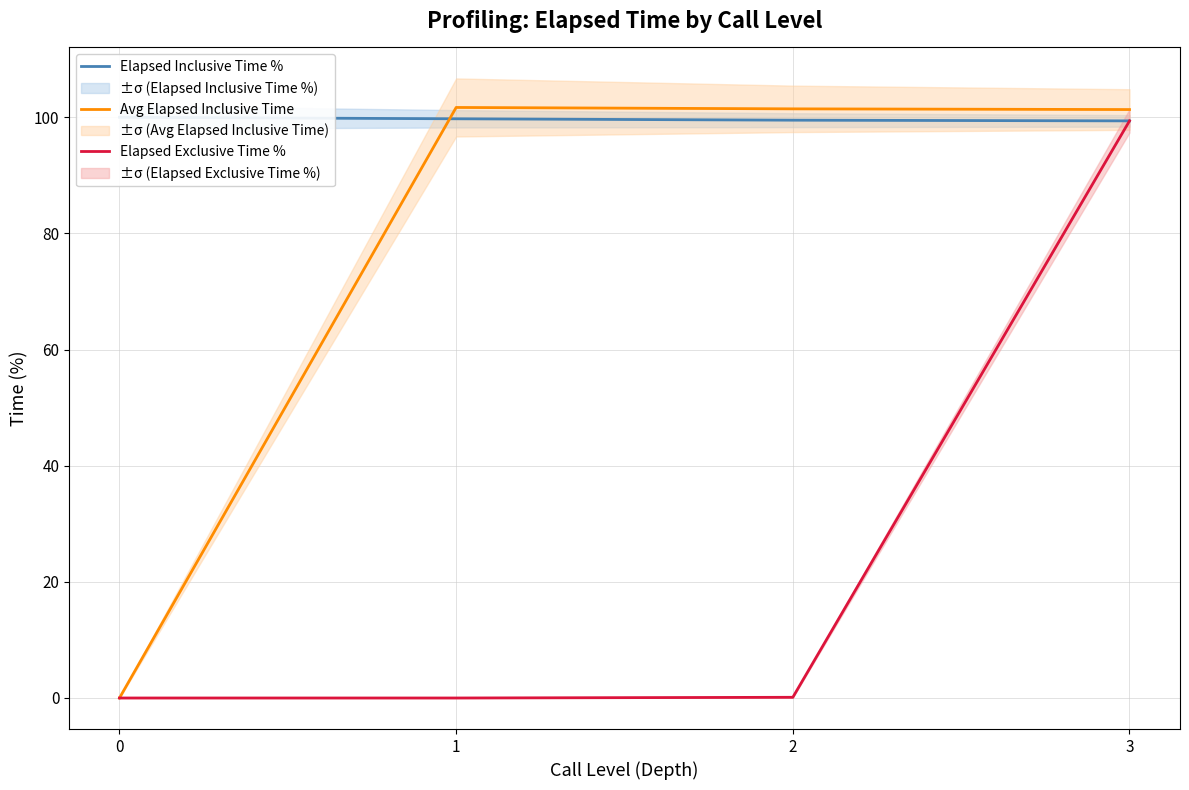

Read the Elapsed Inclusive Time % value at 1.

99.7